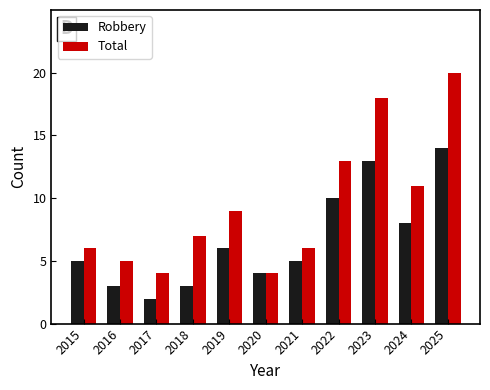

Between 2015 and 2018, which series saw the biggest shift?

Robbery